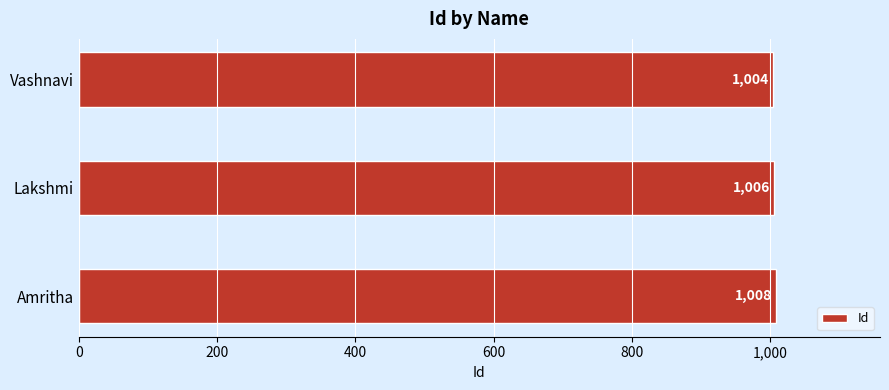

Which has a higher value, Amritha or Vashnavi?

Amritha